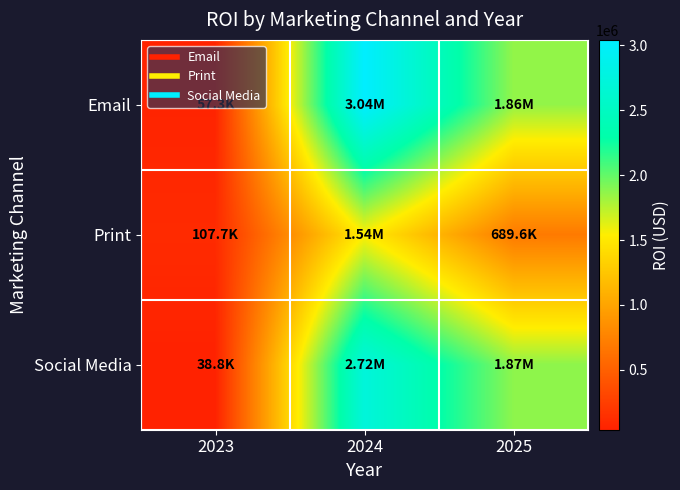

At 2023, list the series in order from largest to smallest.

Print, Email, Social Media